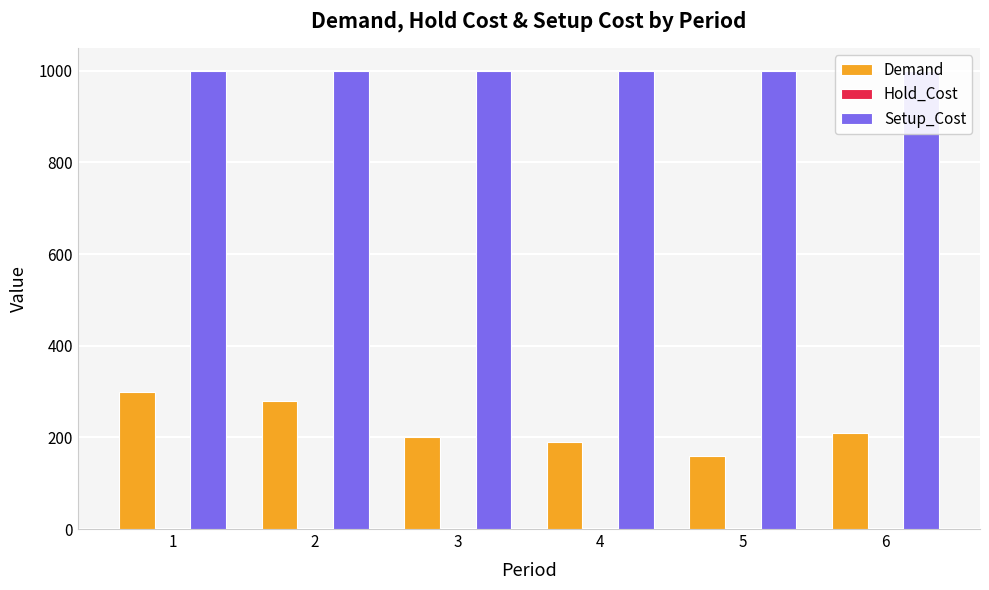

Which series has the widest spread of values?

Demand